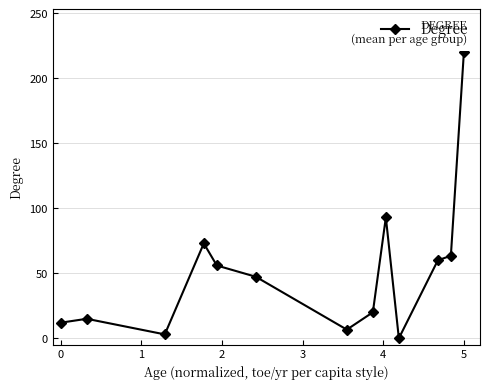

What is the average value?

51.5